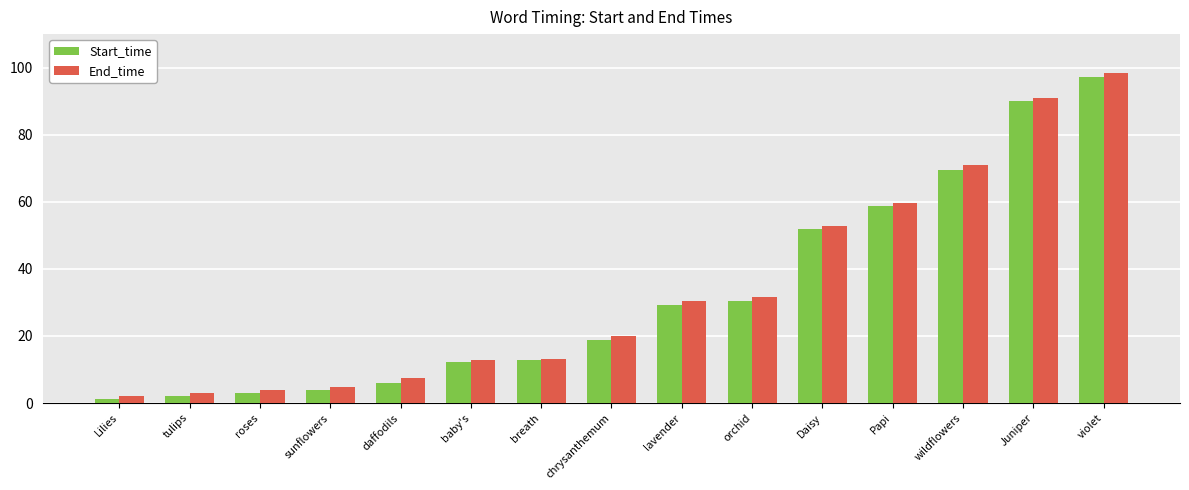

Which label corresponds to the smallest value in the chart?

Lilies